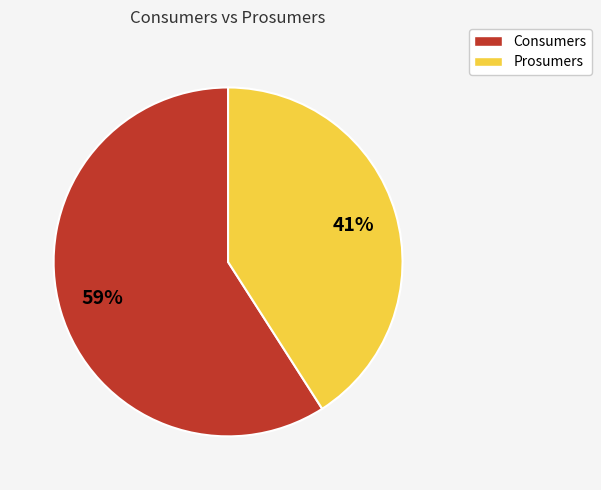

To the nearest percent, what percentage of the pie is Consumers?

59%